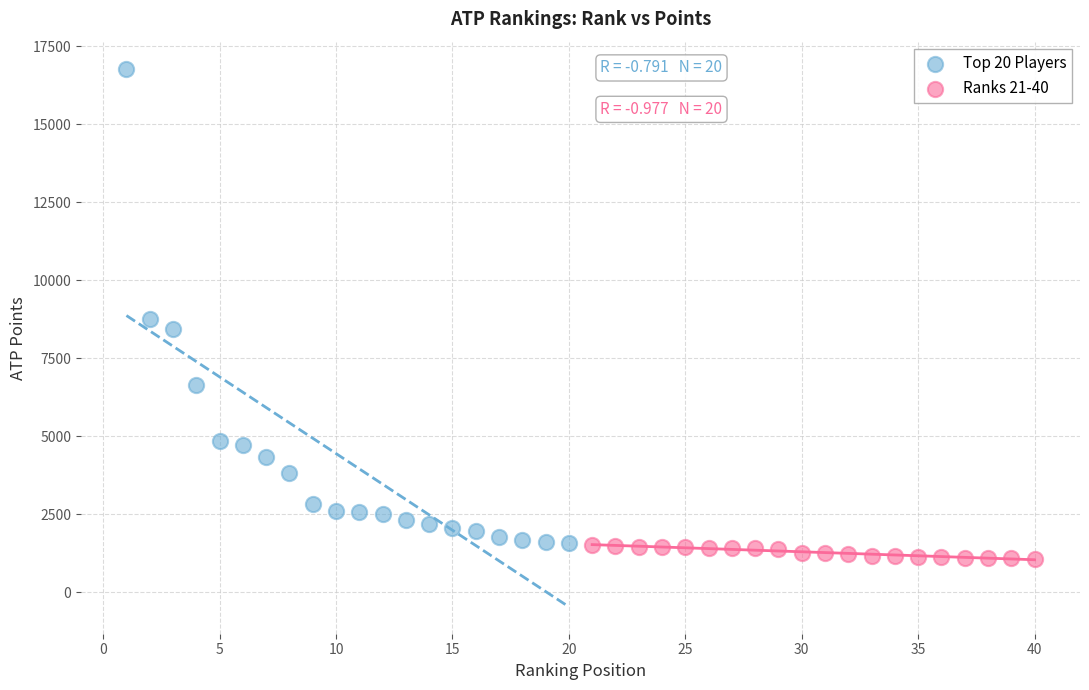

Which series has the largest Y range (max minus min)?

Top 20 Players